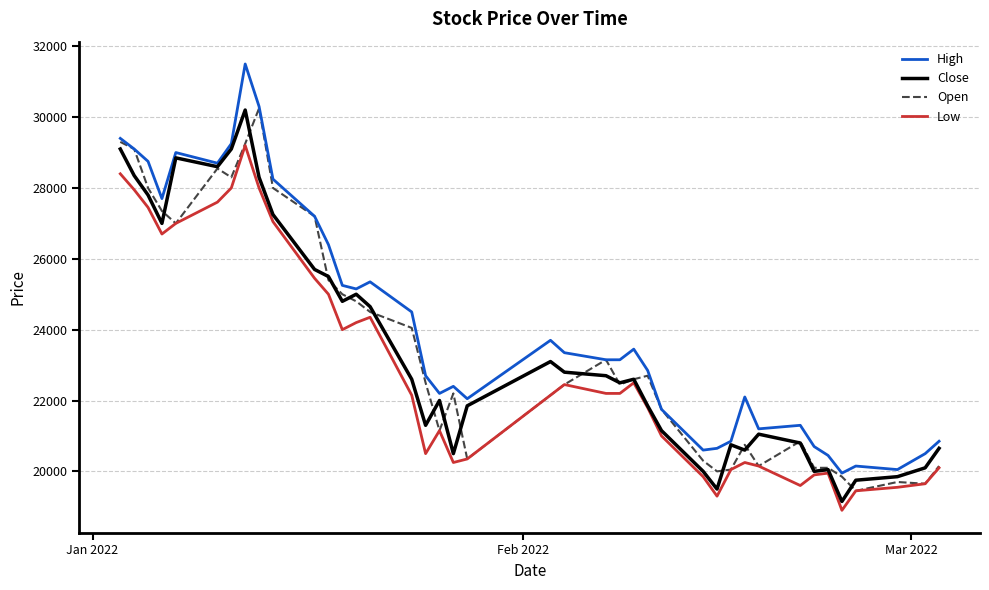

What is the maximum value shown in the chart?

31500